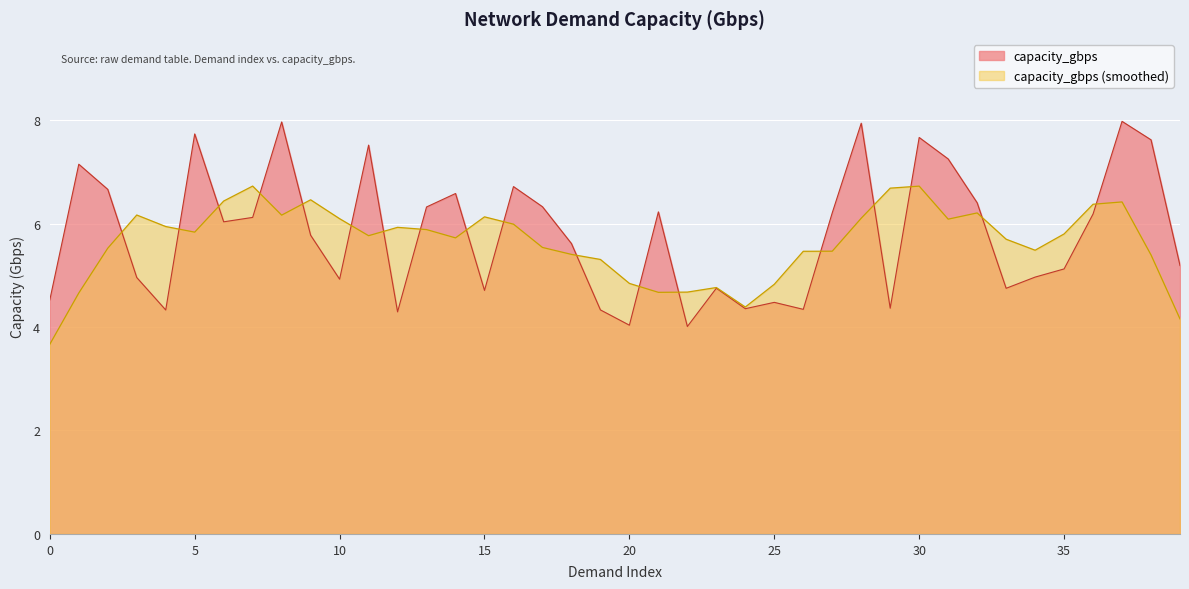

What is the difference between the second highest and second lowest values?

3.9